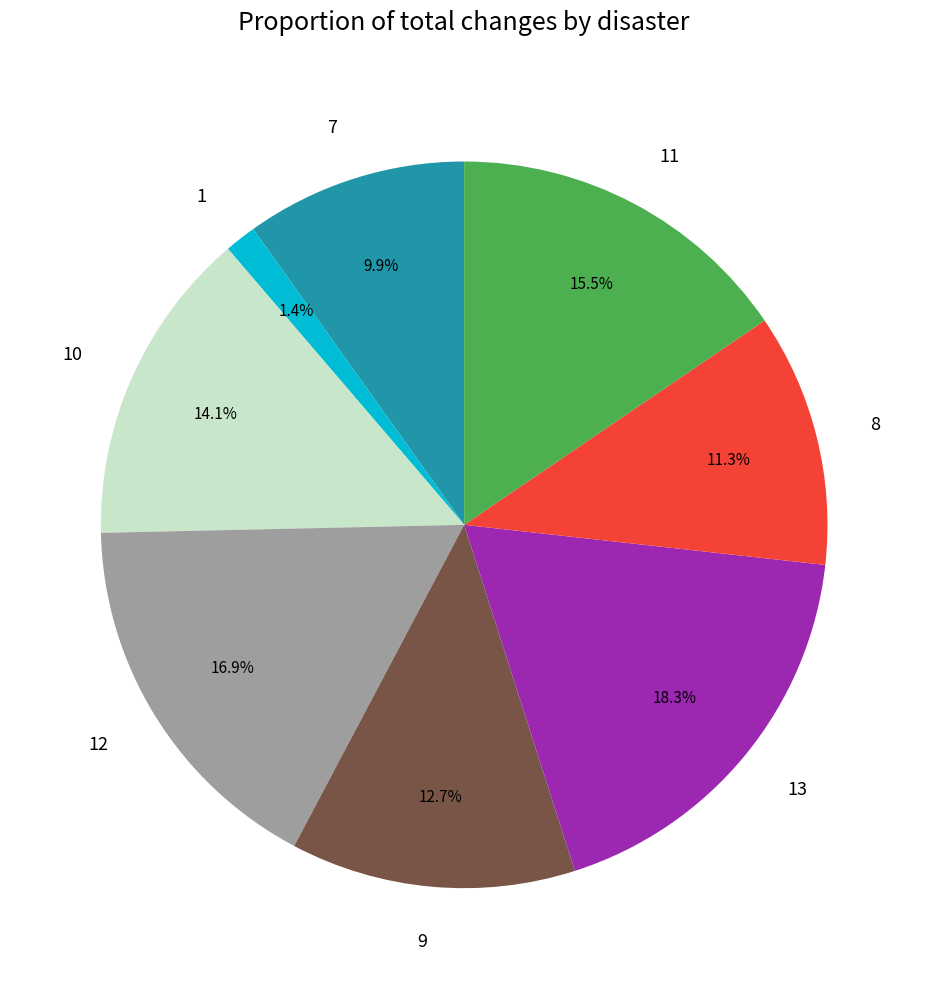

Do 9 and 8 together represent more than half of the pie?

No